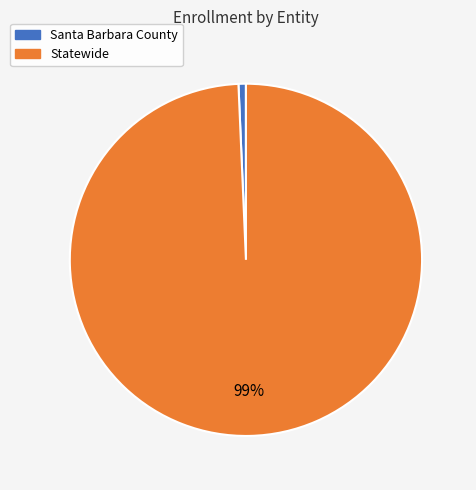

Rank the categories by value from highest to lowest.

Statewide, Santa Barbara County